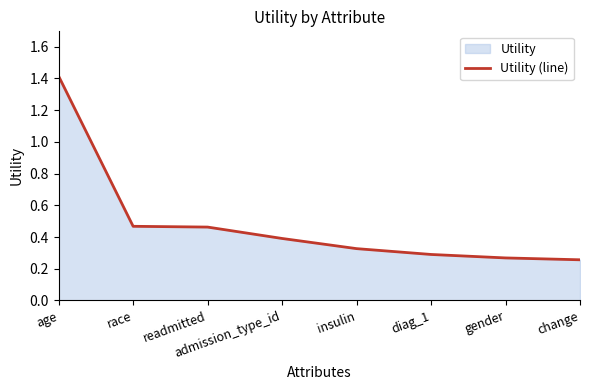

Reading right to left, list all the values displayed in this chart.

0.3	0.3	0.3	0.3	0.4	0.5	0.5	1.4